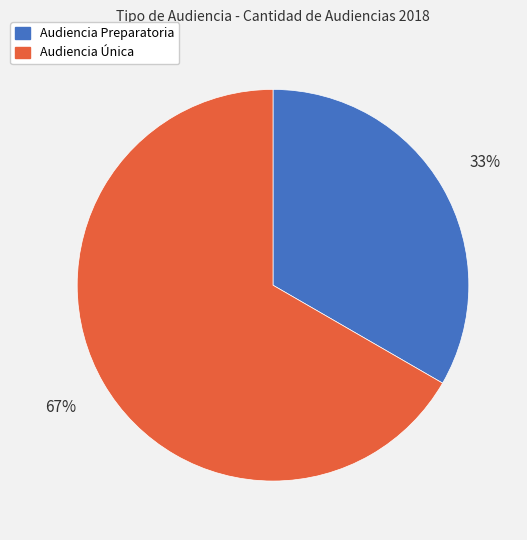

Count the number of slices in the pie.

2